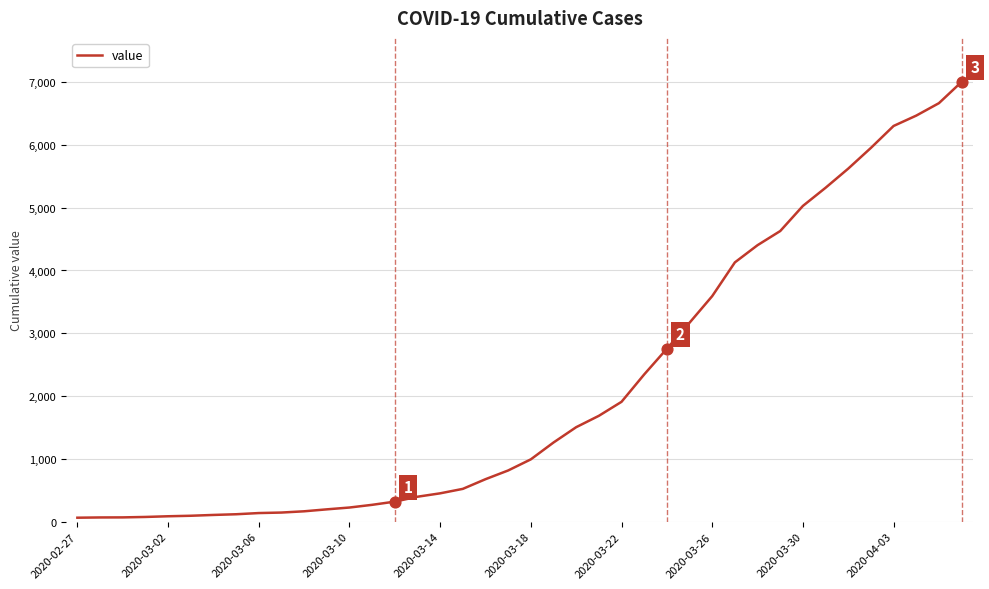

What is the maximum value shown in the chart?

7003